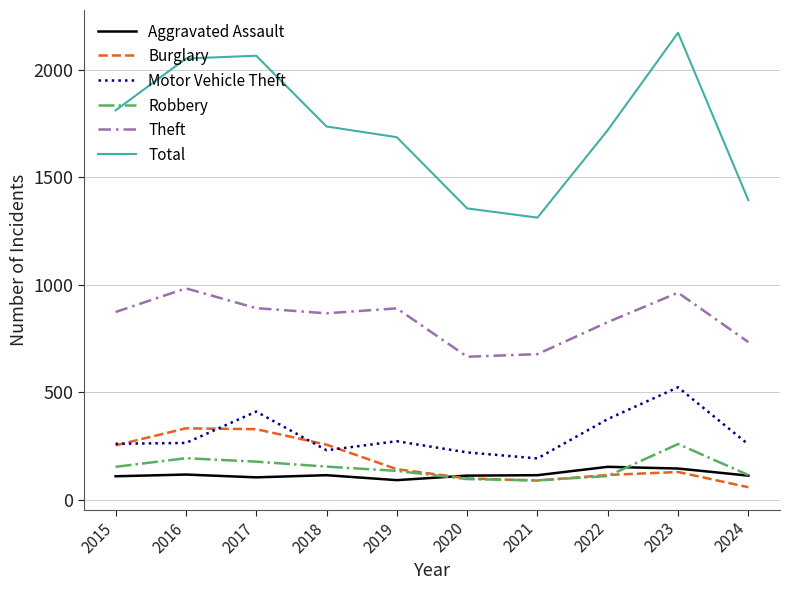

What is the sum of the Theft values at 2016 and 2023?

1948